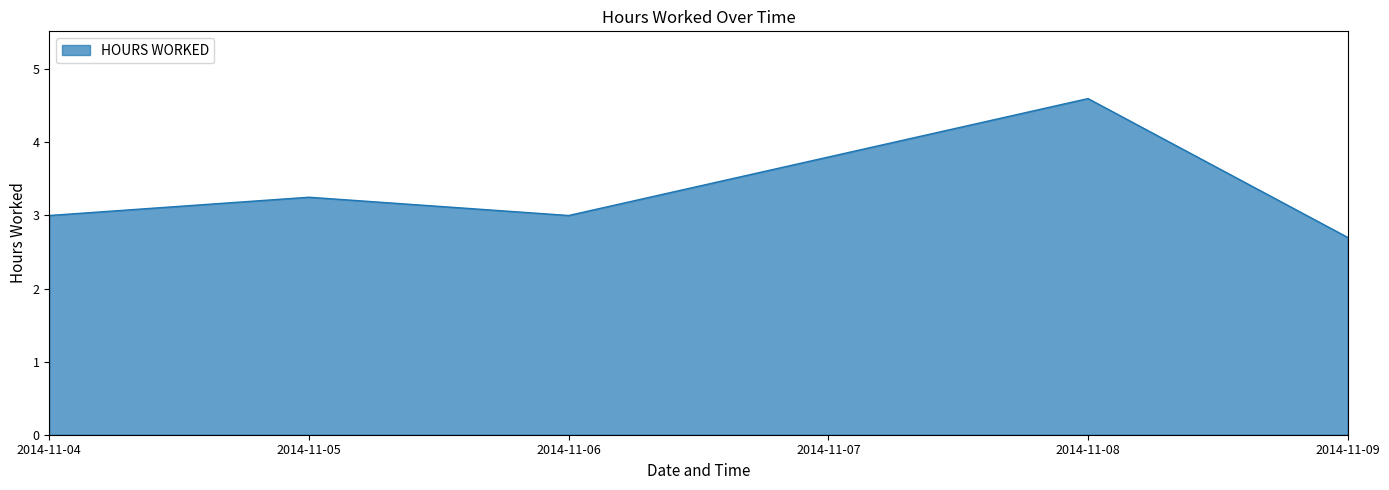

Is it true that the value at 2014-11-08 is 7.4?

False